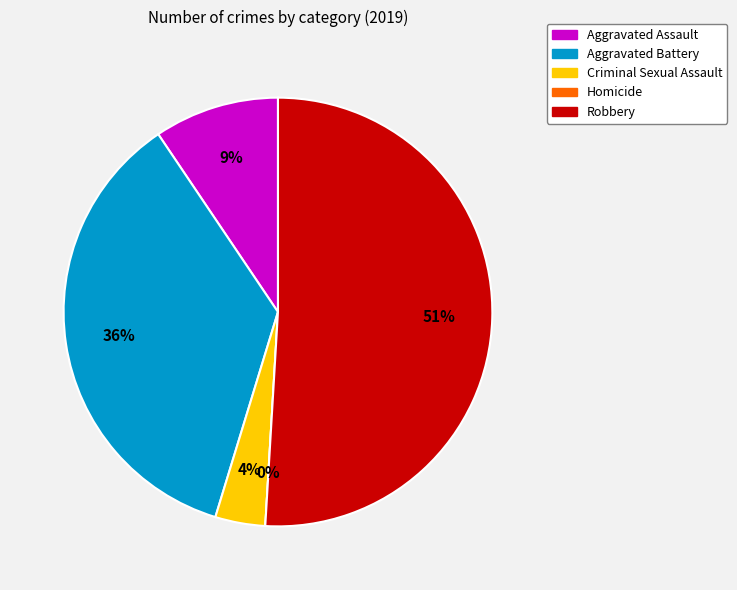

What is the smallest slice in the pie chart?

Homicide